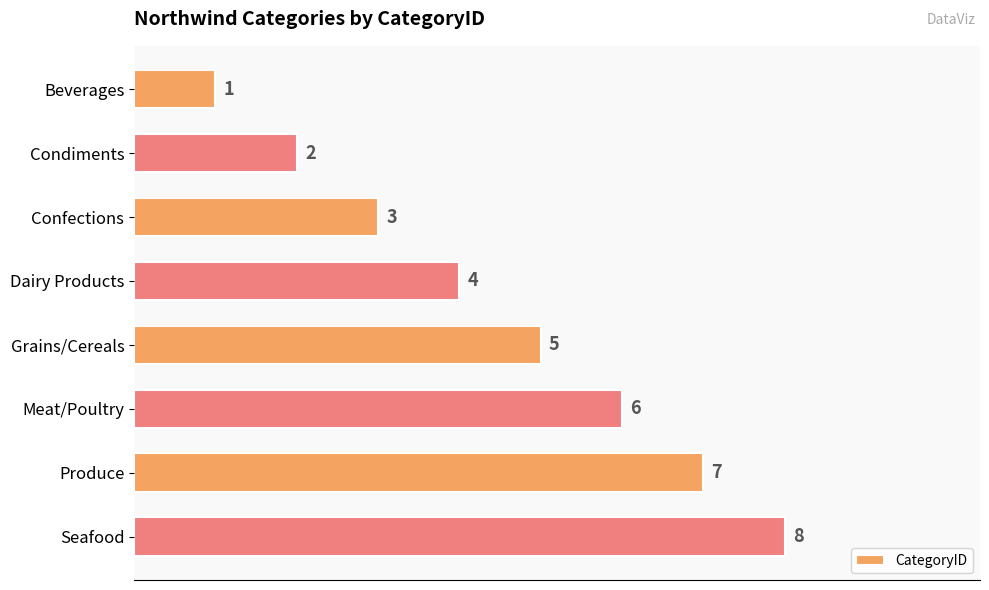

What is the label of the 1st bar from the top?

Beverages